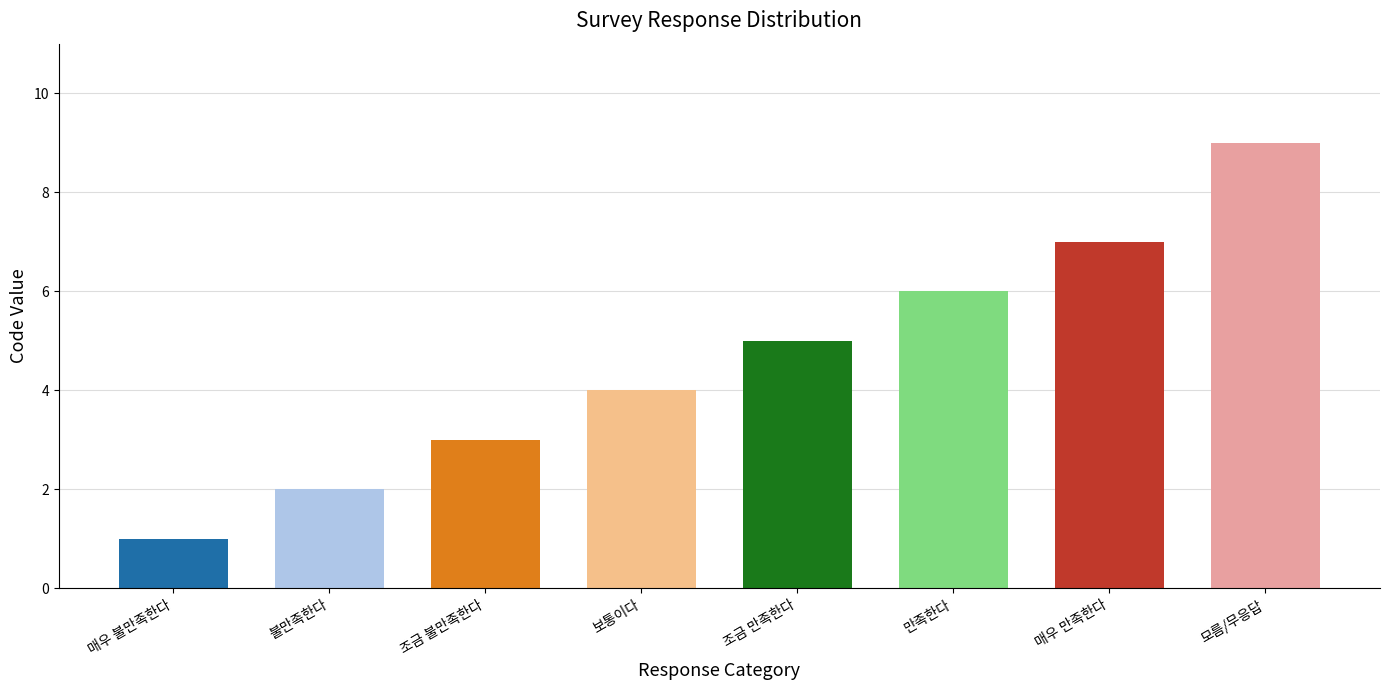

At which label is the value closest to 5?

조금 만족한다